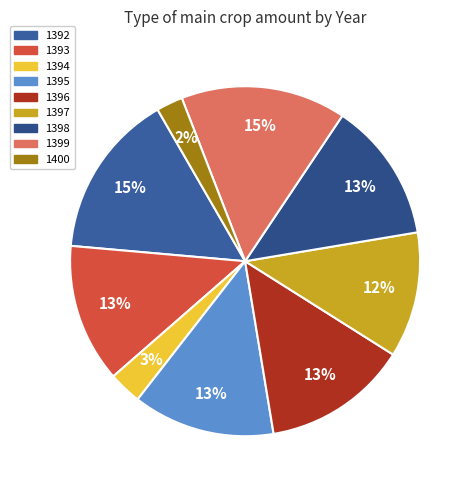

True or false: 1398 accounts for 13% of the total.

True